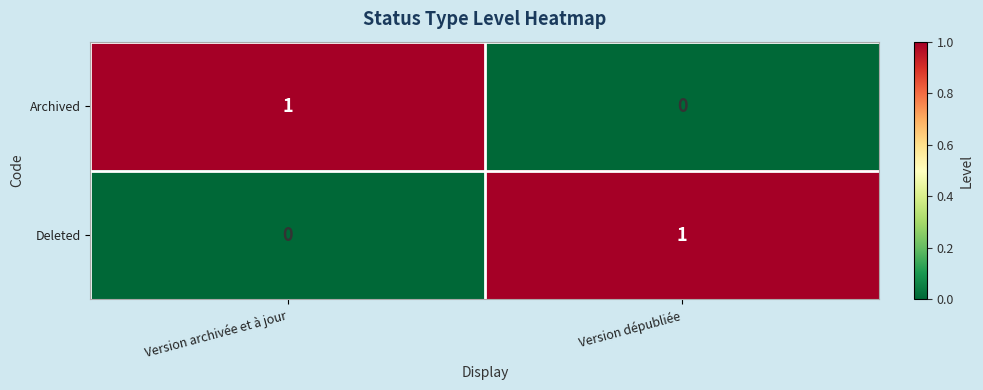

Rank the series at Version archivée et à jour from highest to lowest value.

Archived, Deleted